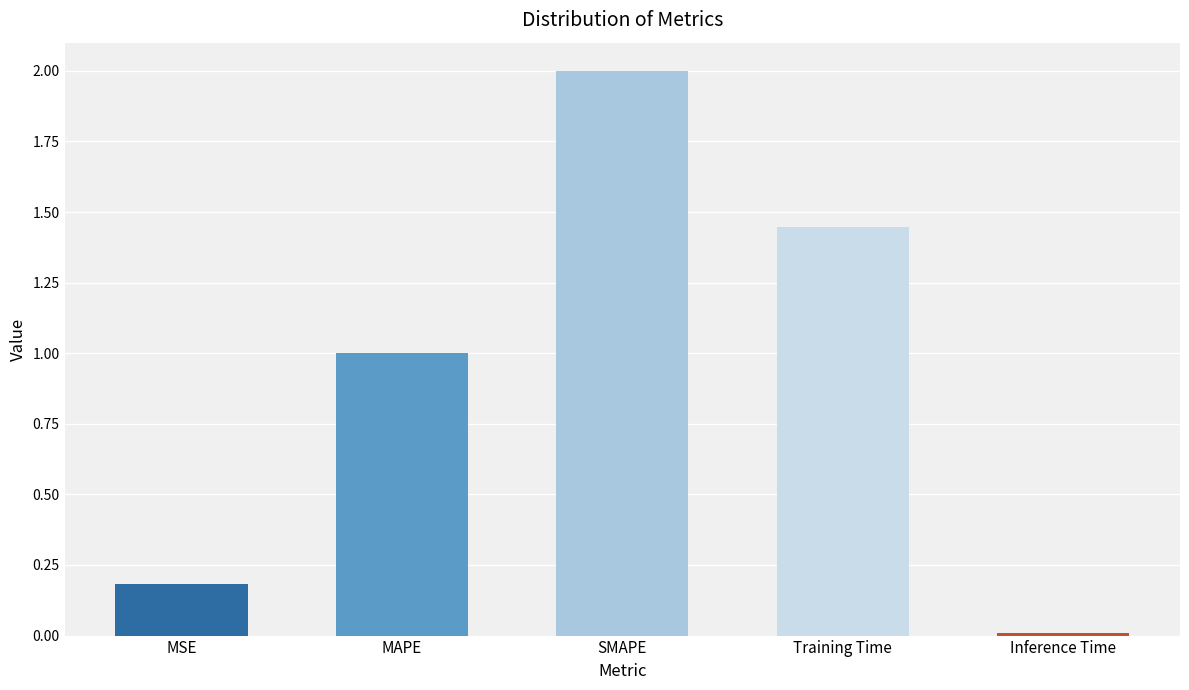

What is the sum of all values?

4.6